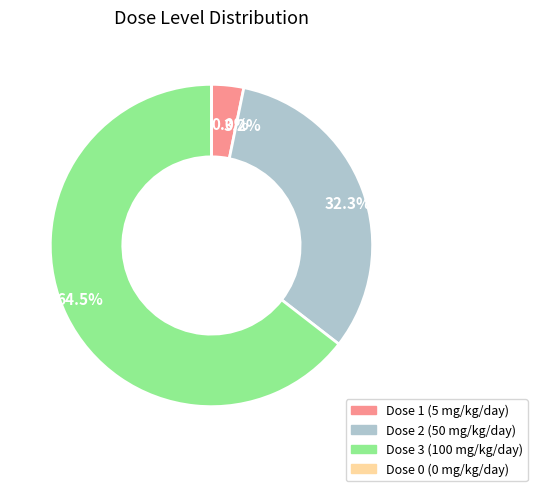

To the nearest percent, what portion does 3 represent?

65%